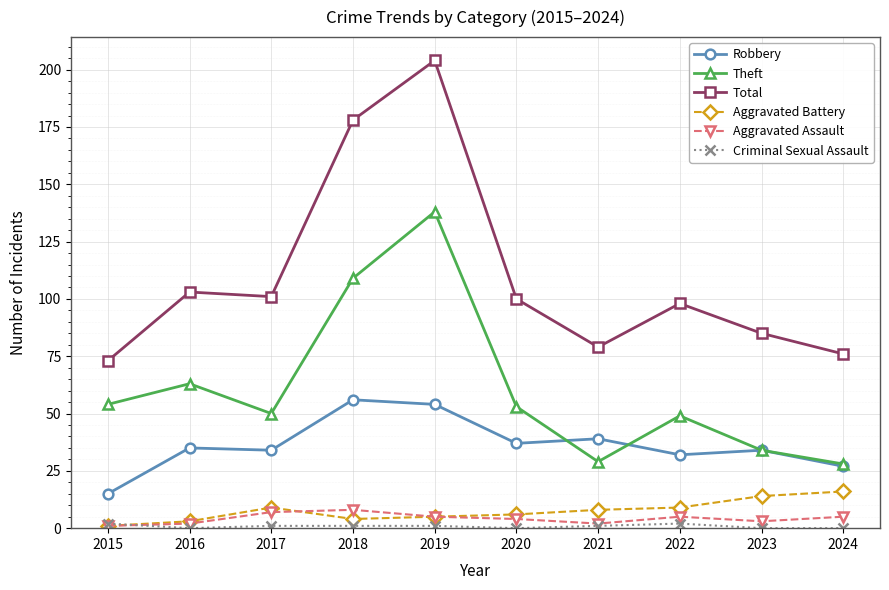

At which category is the sum across all series the highest?

2019